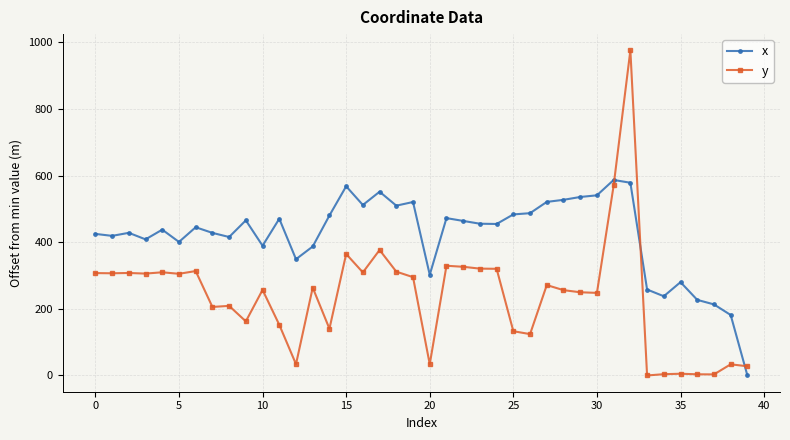

Rank the series by their average value, from highest to lowest.

x, y